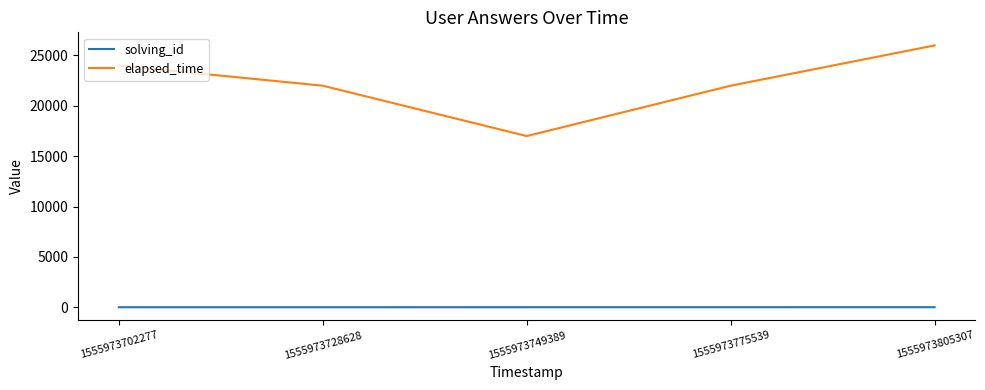

At which category is the sum across all series the highest?

1555973805307